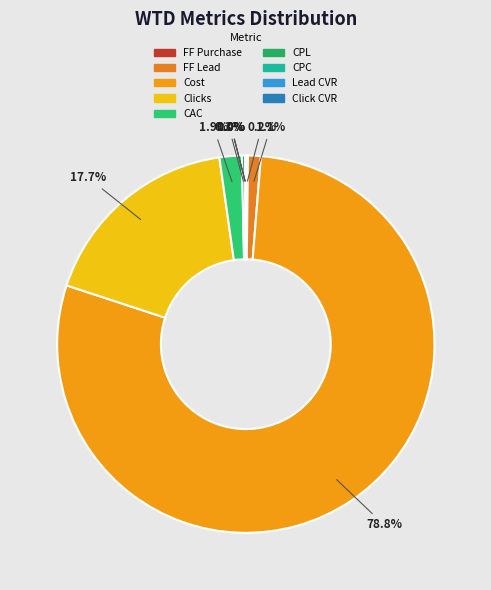

Which category has the smallest portion of the pie?

Click CVR